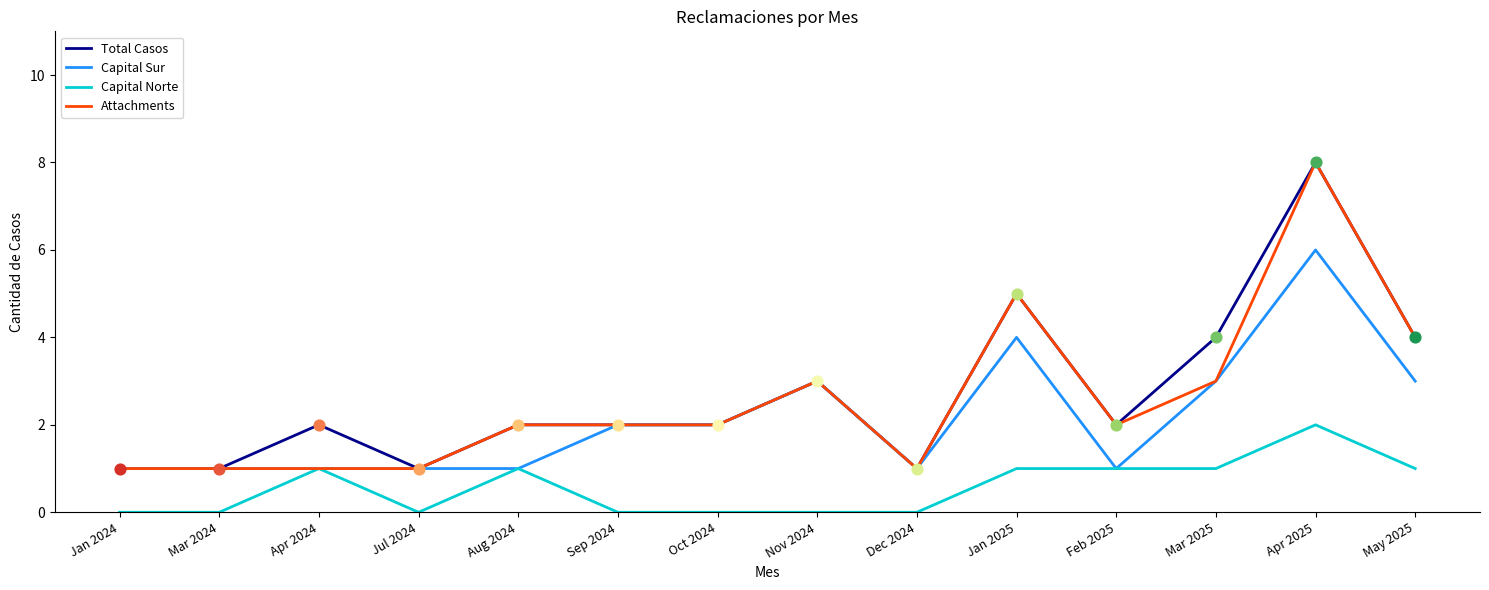

What are all the series names shown in the legend?

Total Casos, Capital Sur, Capital Norte, Attachments